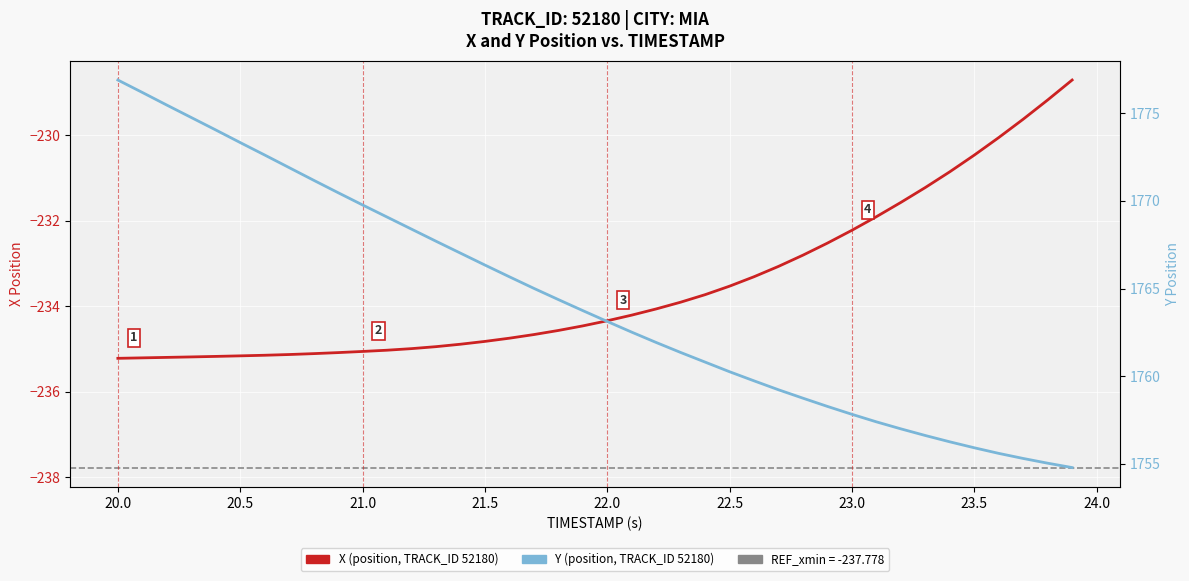

True or false: X has a value of -105.3 at 20.5.

False